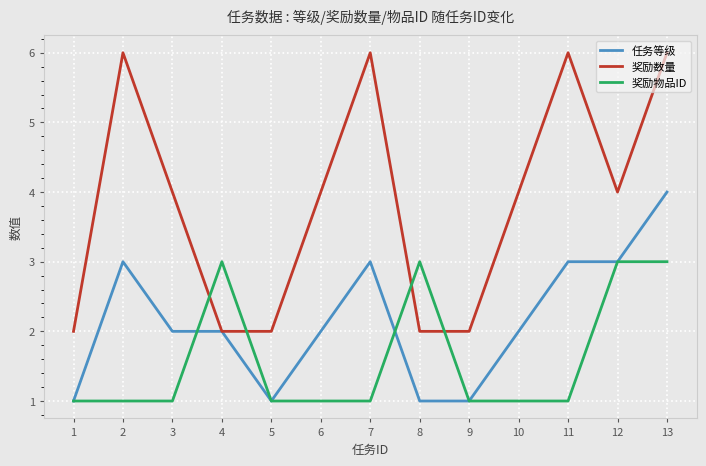

Is the value of 任务等级 at 12 greater than the value of 奖励物品ID at 10?

Yes